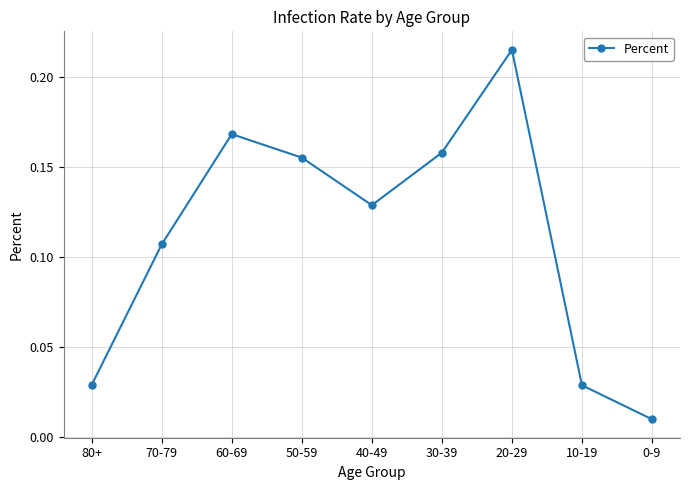

Where is the first local minimum?

40-49